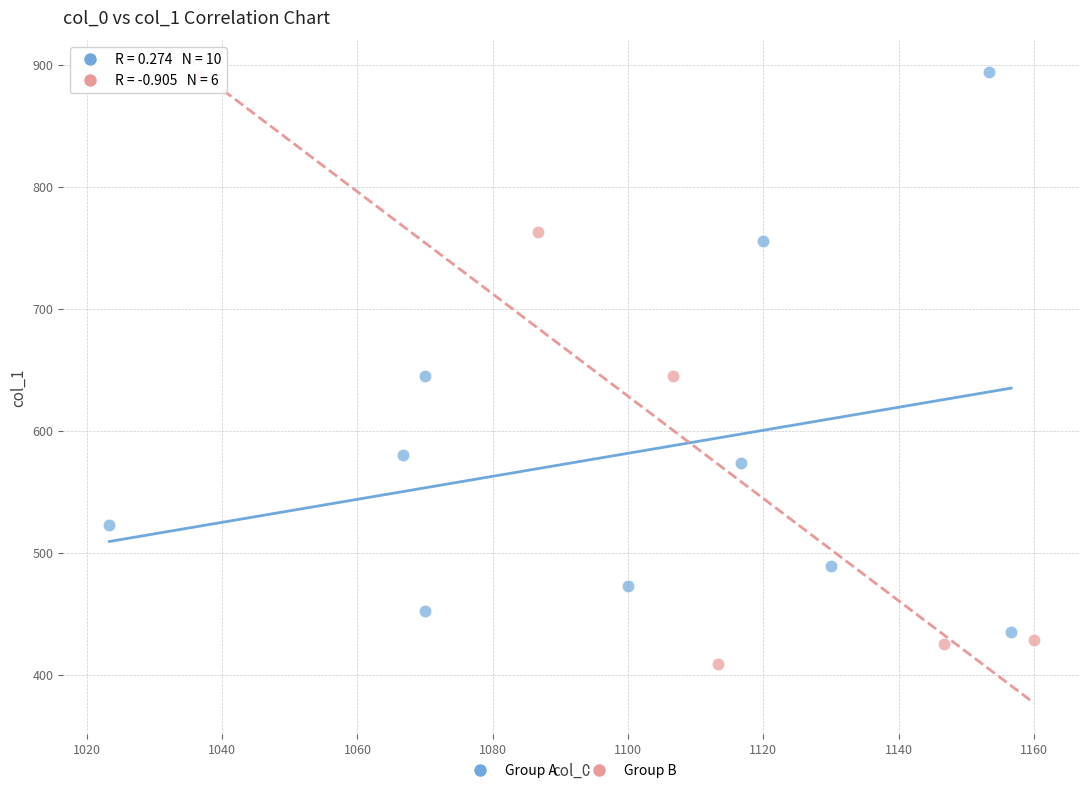

Which series contains the lowest Y value?

Group B